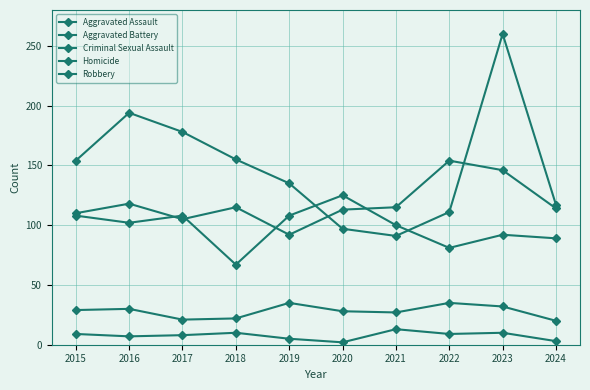

How many data points in Robbery are less than 154?

5